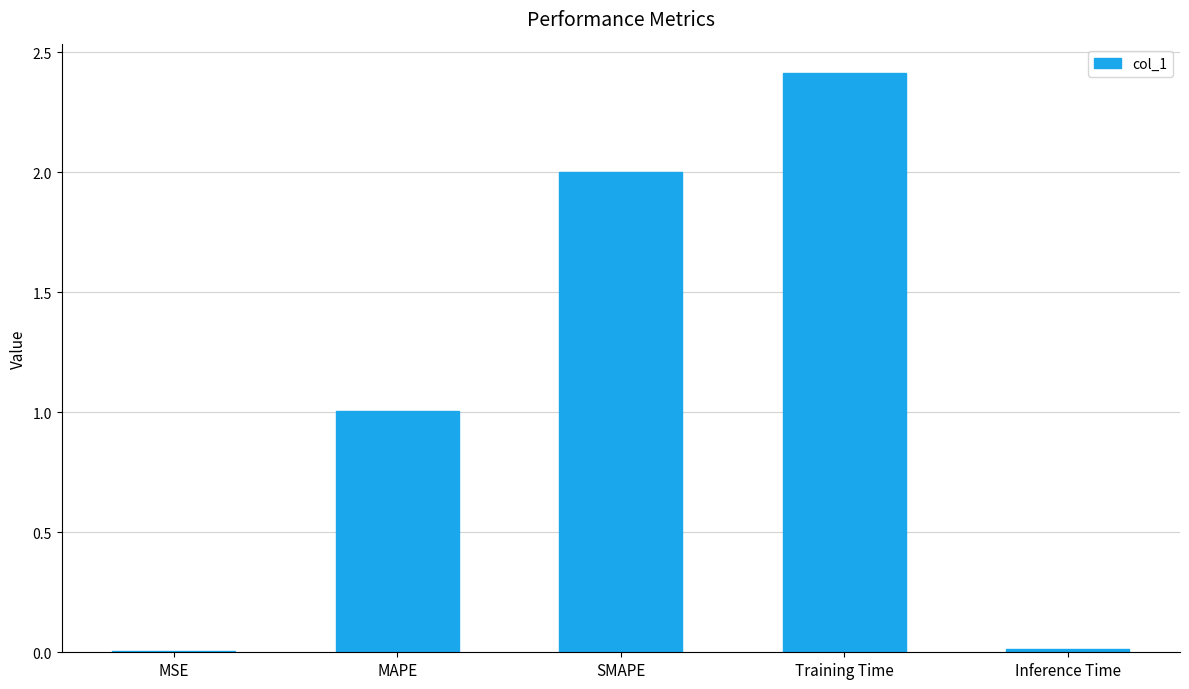

What is the maximum value shown in the chart?

2.4